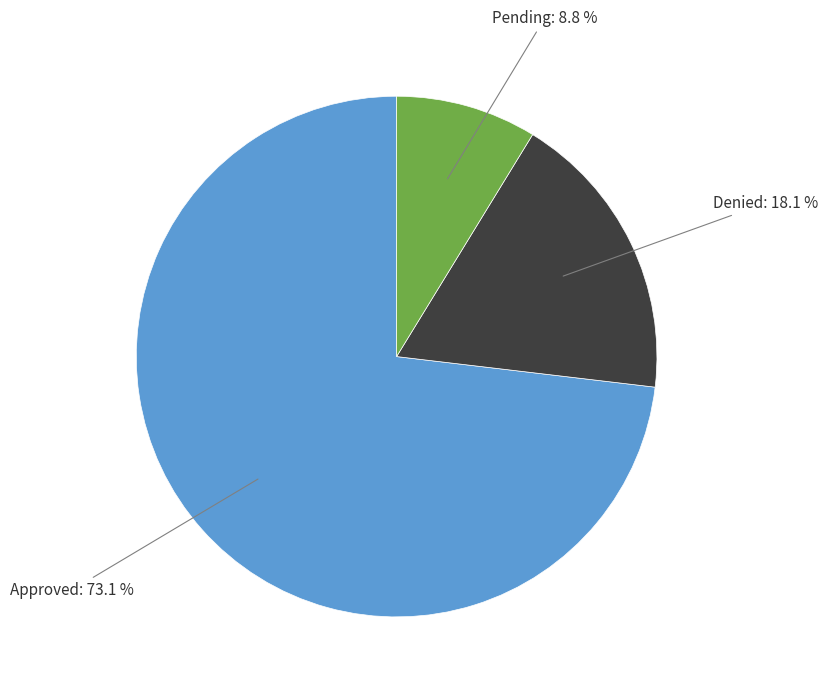

How many slices are in this pie chart?

3